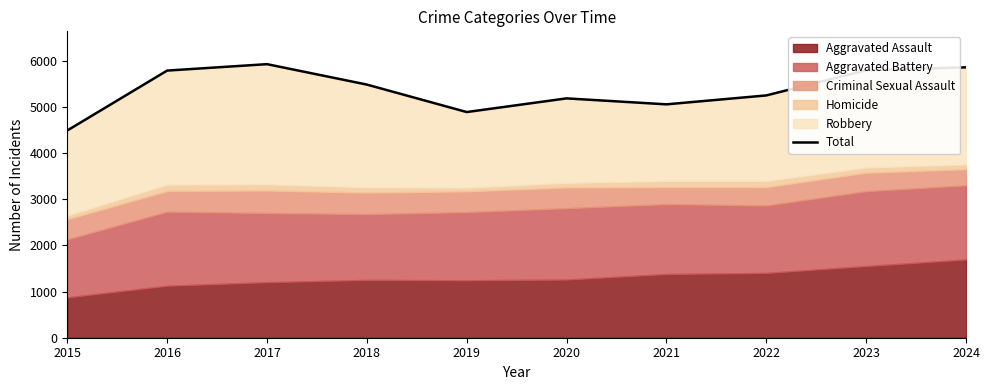

At which category does the data reach its first local peak?

2017